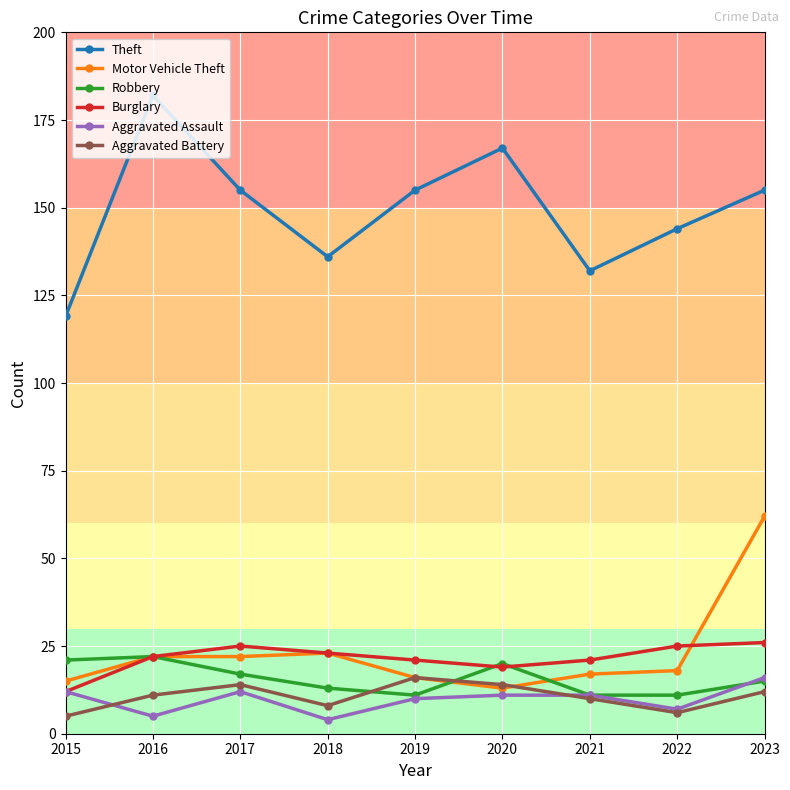

Reading left to right, what are all the values shown in this chart?

Theft: 119	182	155	136	155	167	132	144	155
Motor Vehicle Theft: 15	22	22	23	16	13	17	18	62
Robbery: 21	22	17	13	11	20	11	11	15
Burglary: 12	22	25	23	21	19	21	25	26
Aggravated Assault: 12	5	12	4	10	11	11	7	16
Aggravated Battery: 5	11	14	8	16	14	10	6	12